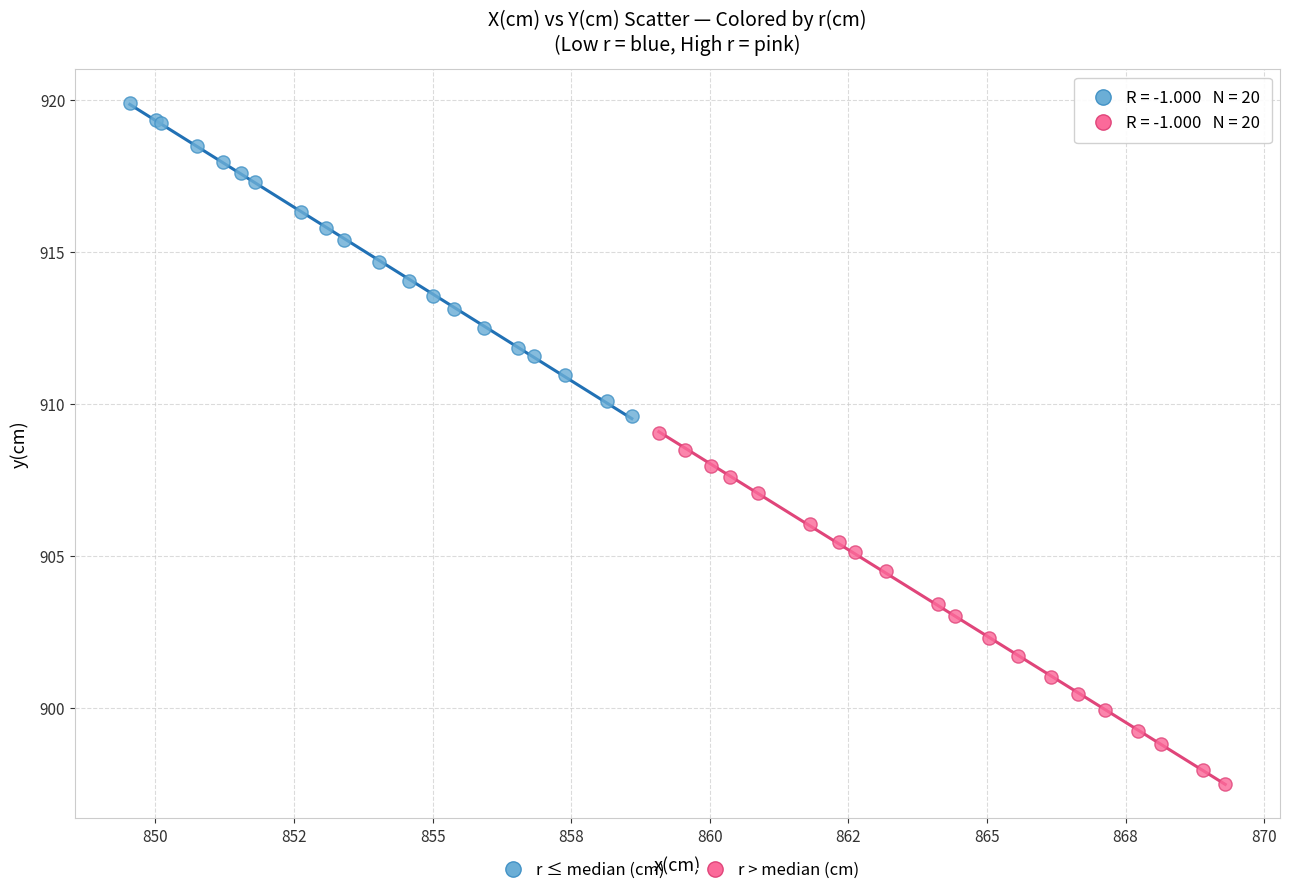

Which series reaches the minimum Y coordinate?

r > median (cm)